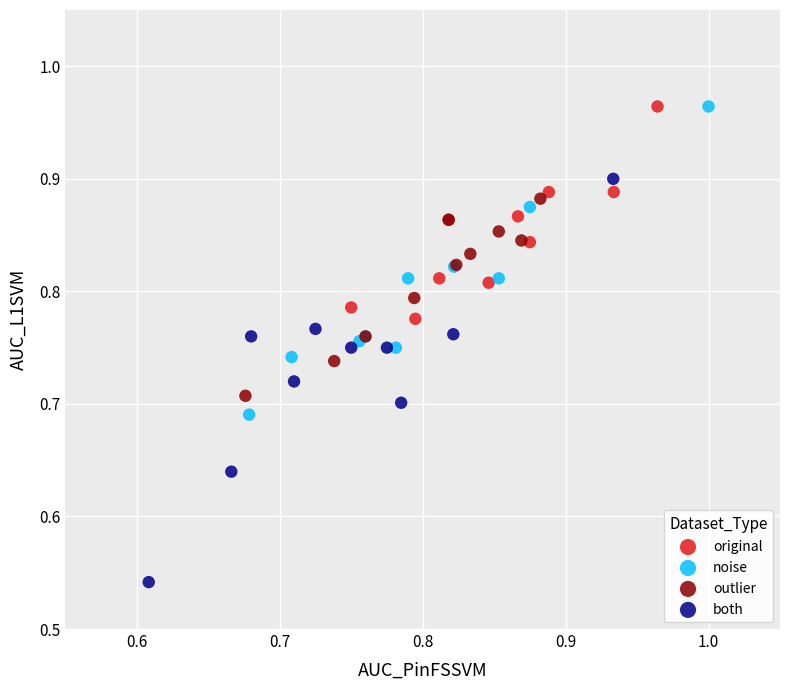

What are all the series names shown in the legend?

original, noise, outlier, both